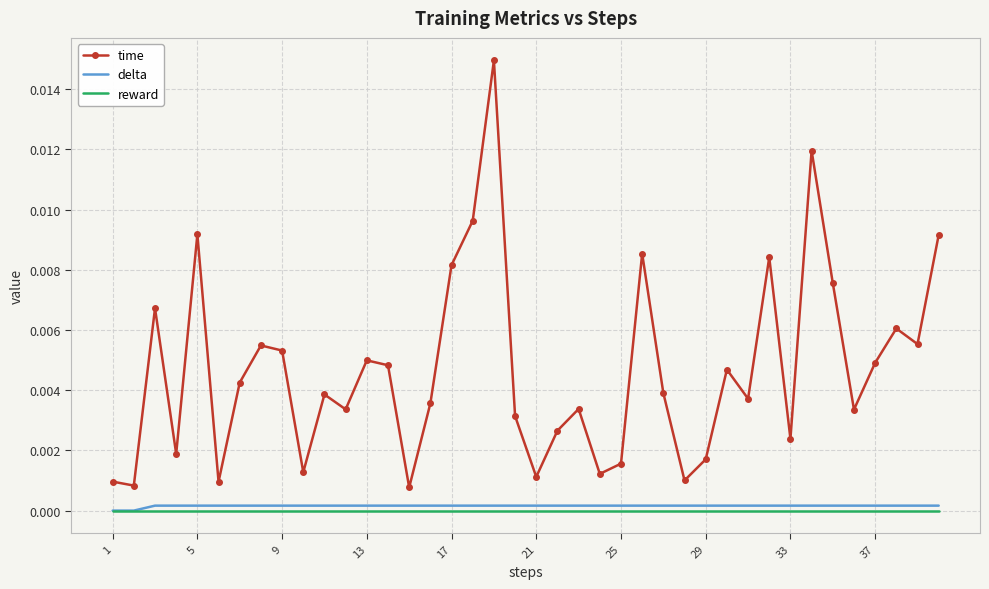

Which series has the widest spread of values?

time